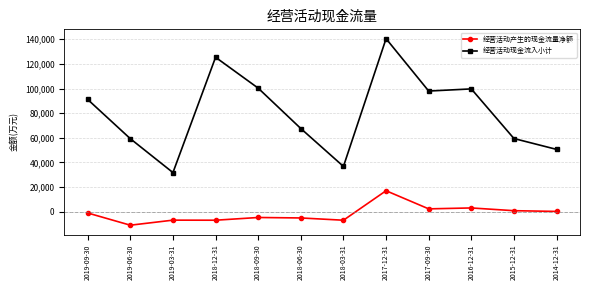

Is this an area chart (filled region under the line)?

No